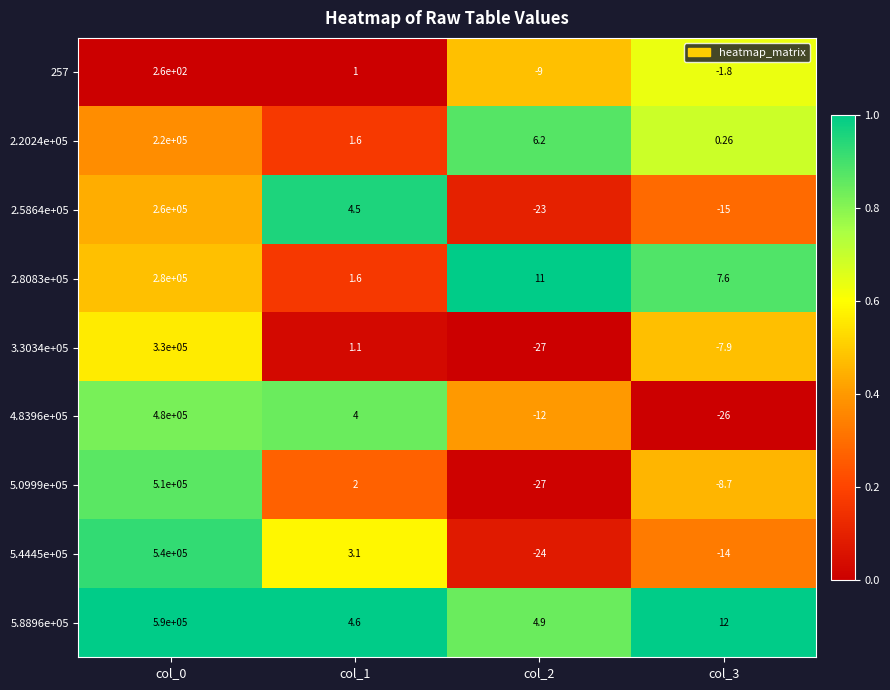

How many values in 257 are above zero?

2